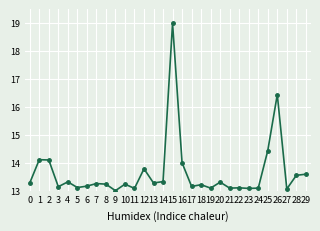

Is it true that the value at 24 is 13.1?

True